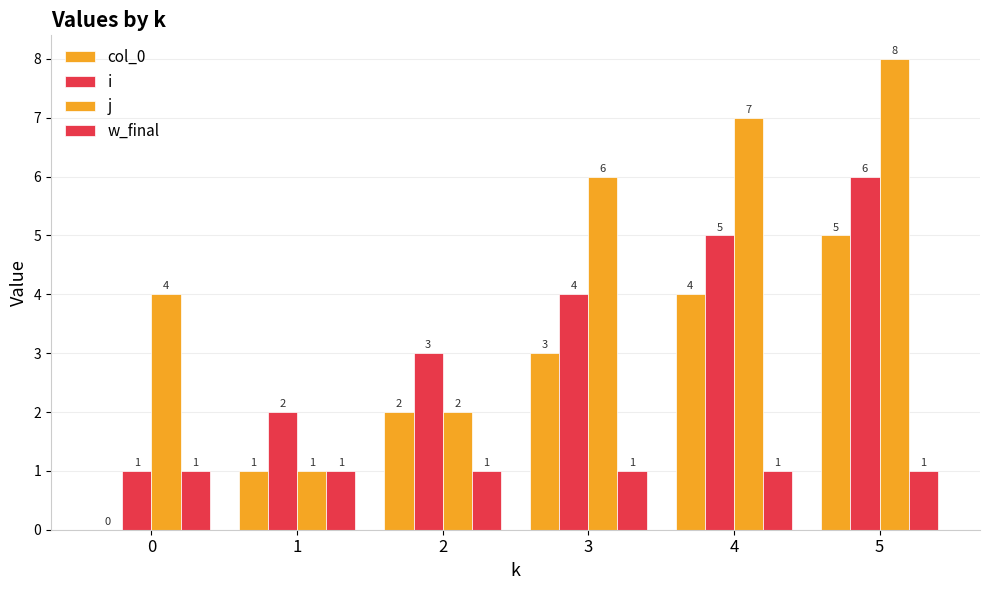

Reading left to right, transcribe all the data shown in this chart.

col_0: 0	1	2	3	4	5
i: 1	2	3	4	5	6
j: 4	1	2	6	7	8
w_final: 1	1	1	1	1	1